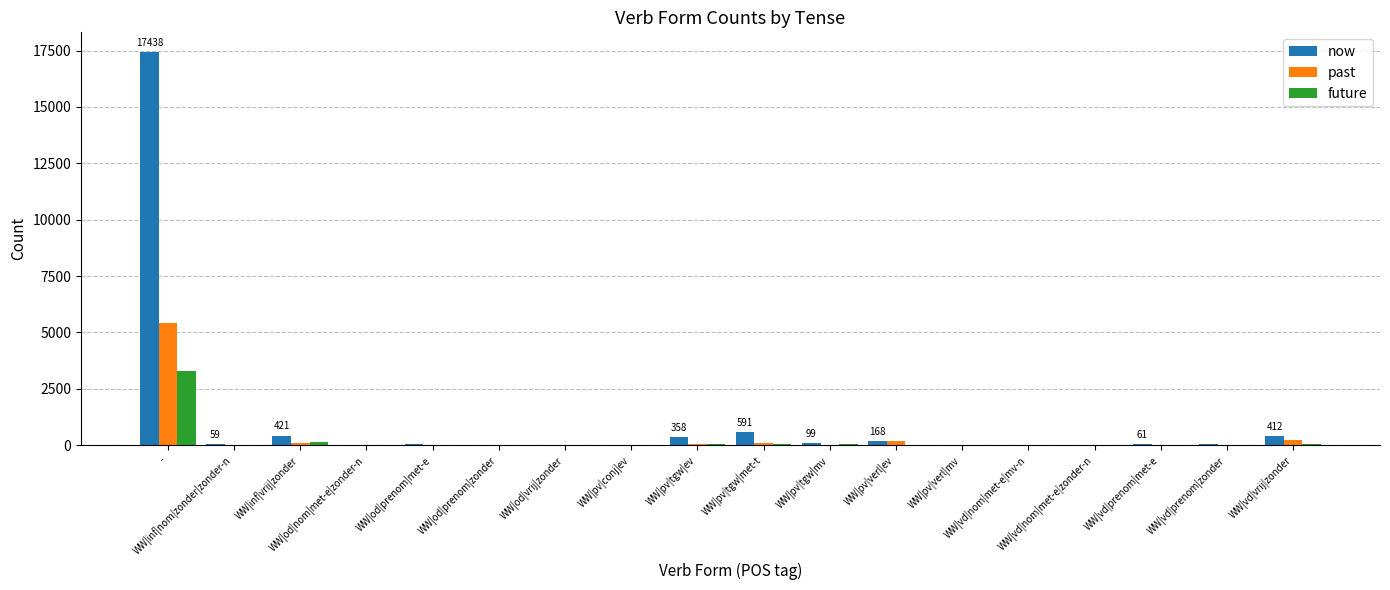

What is the approximate value of now at -, to the nearest 100?

17400